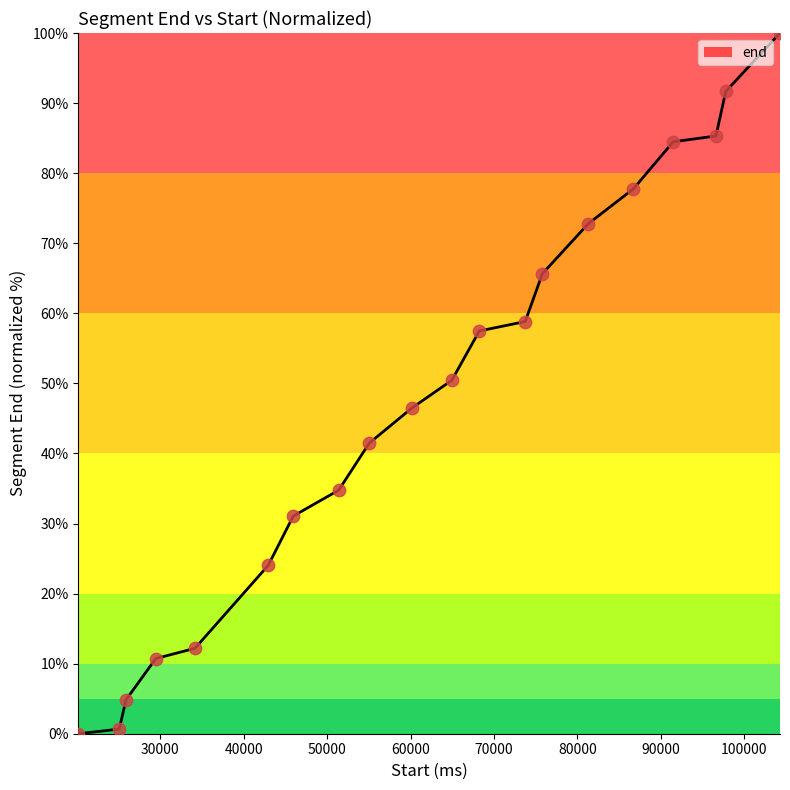

What is the greatest value displayed?

100.0